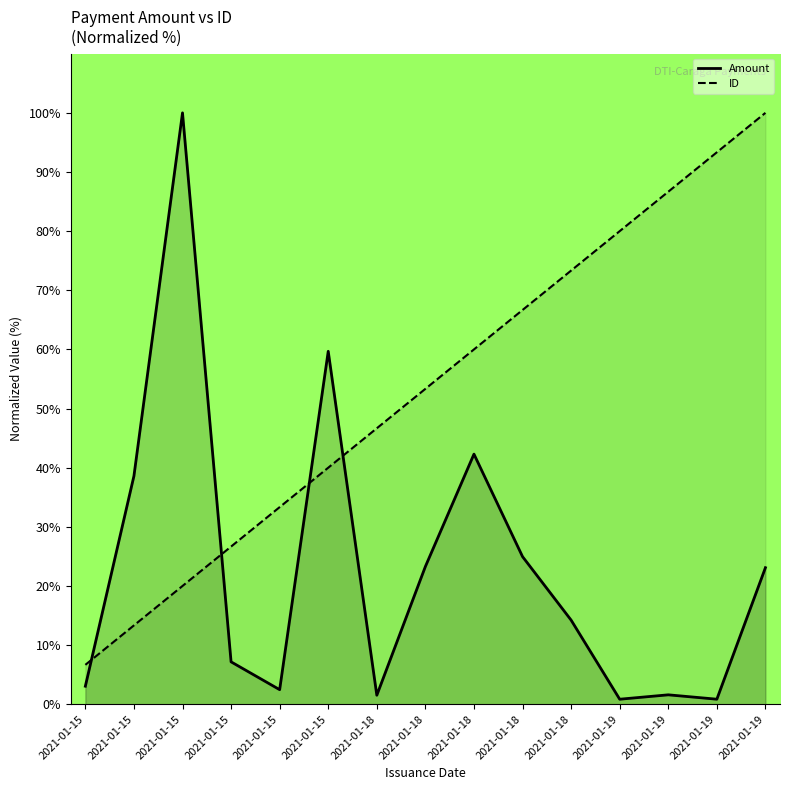

How many intersections are there between Amount and ID?

4